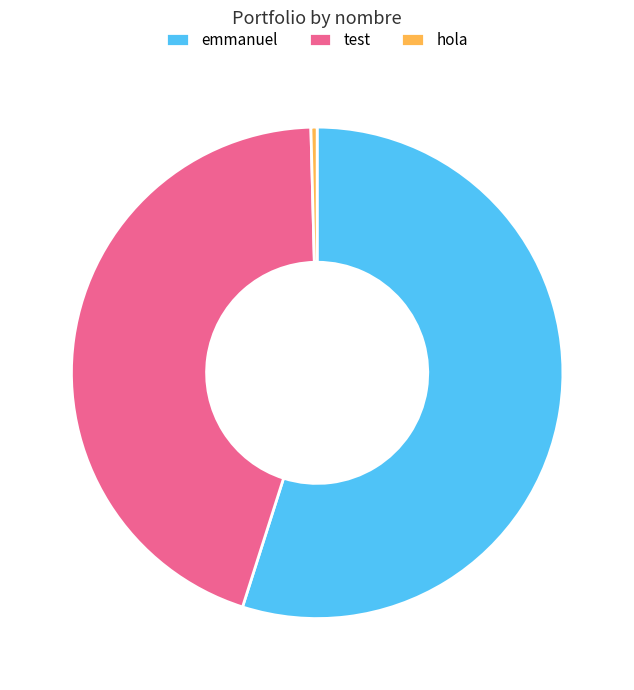

Count the number of slices in the pie.

3